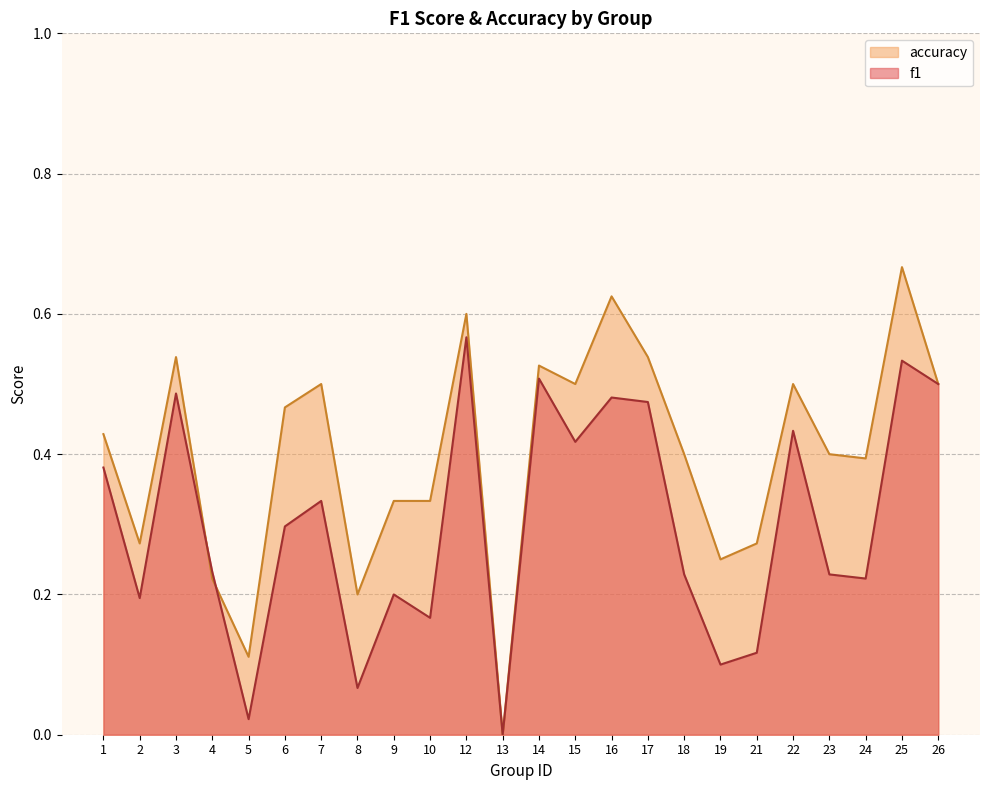

What are all the series names shown in the legend?

accuracy, f1